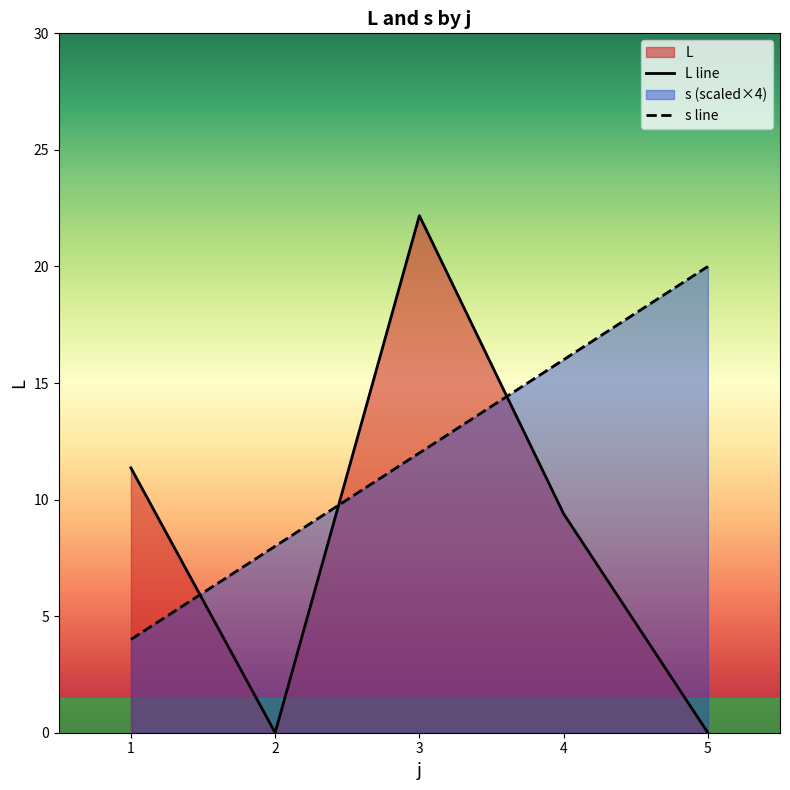

Is it true that s equals 4.0 at 1?

True